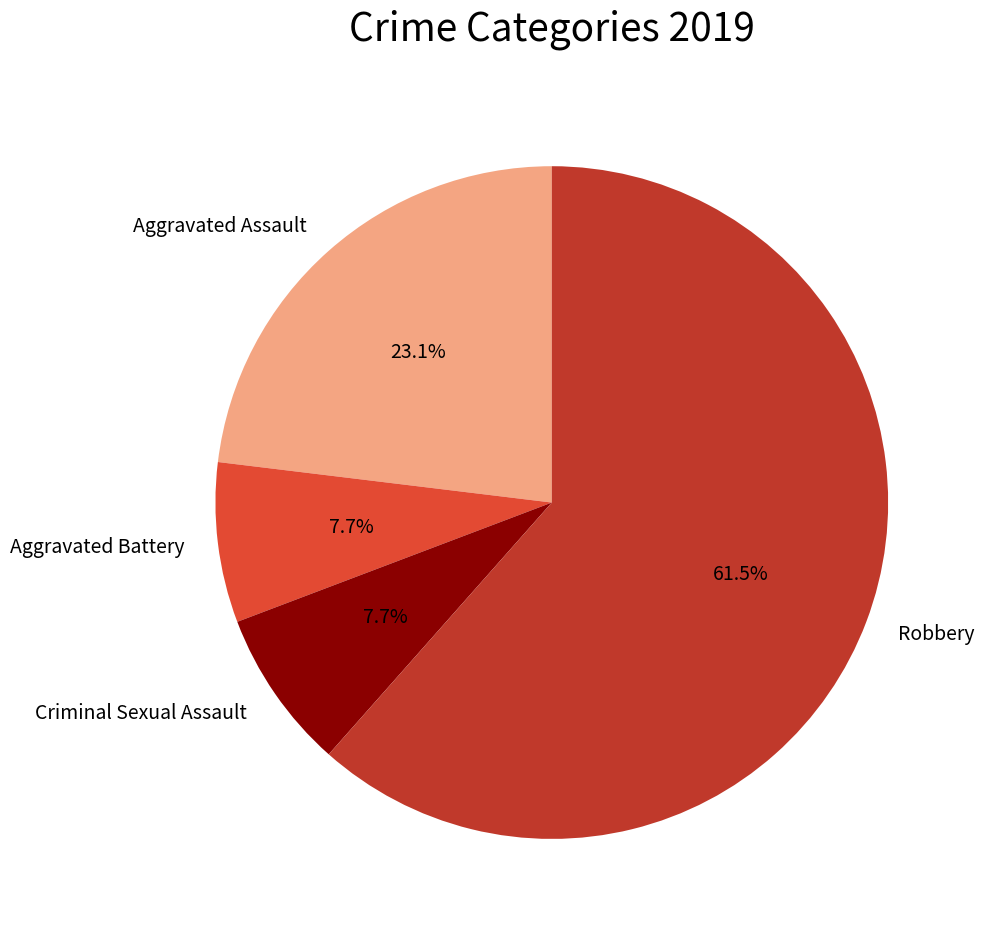

Does any single category account for the majority?

Yes